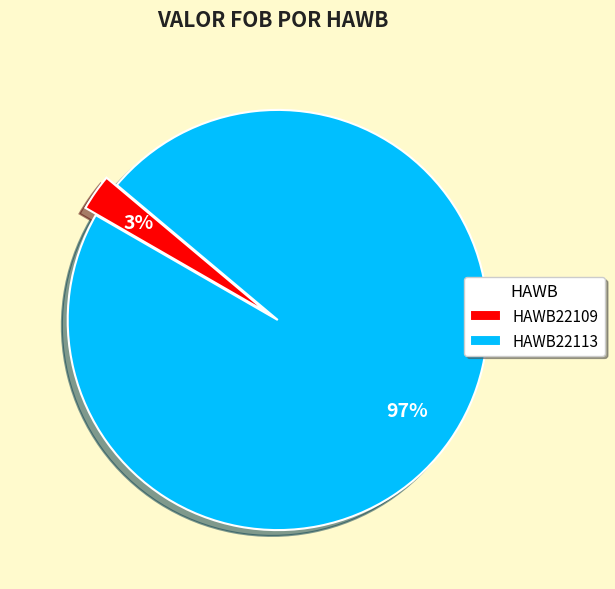

What is the majority slice?

HAWB22113